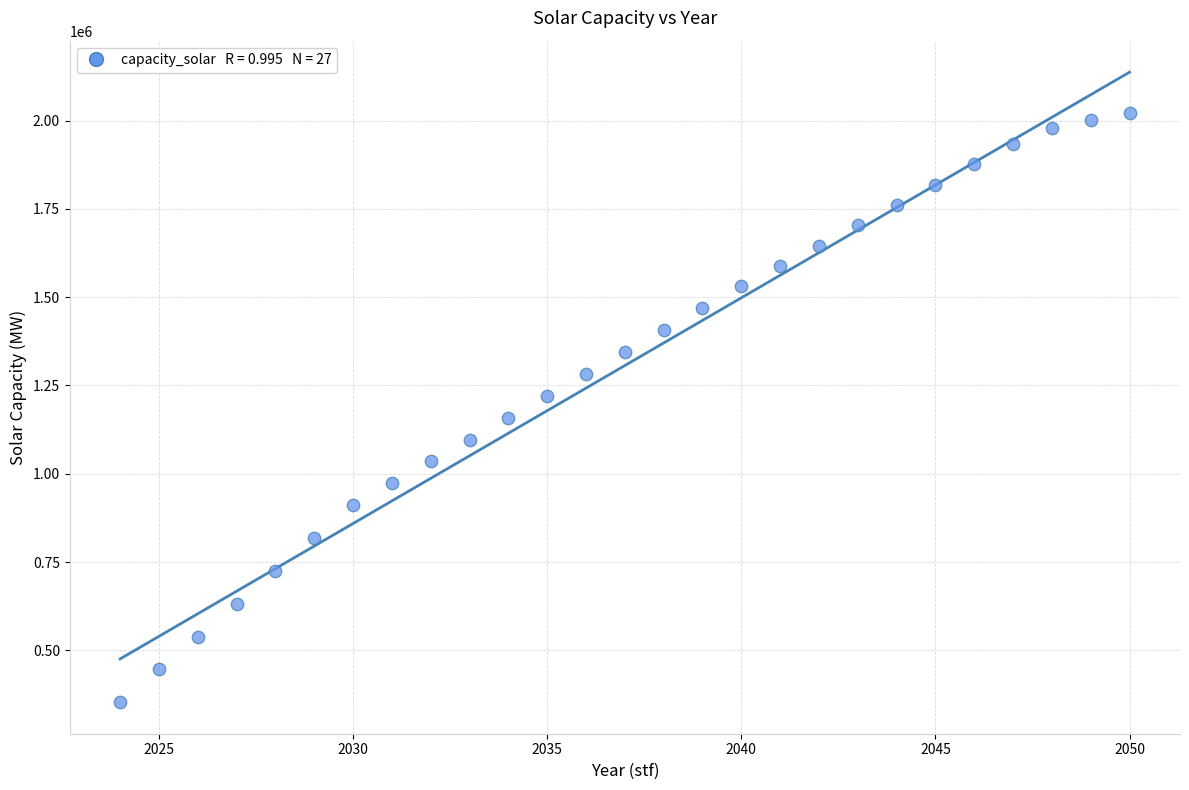

What is the range of Y values (max minus min)?

1668515.3